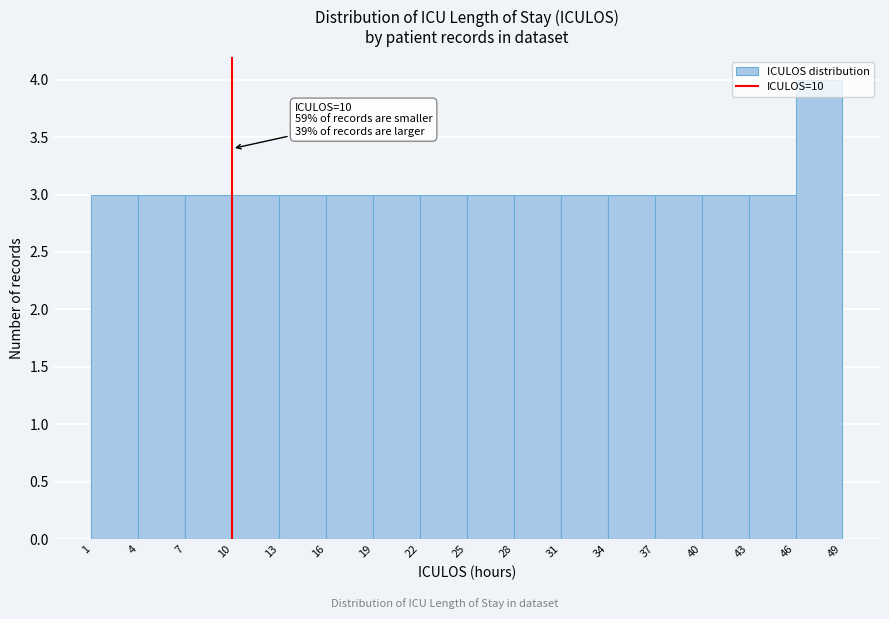

Over which range of the x-axis is the bar tallest?

46 to 49